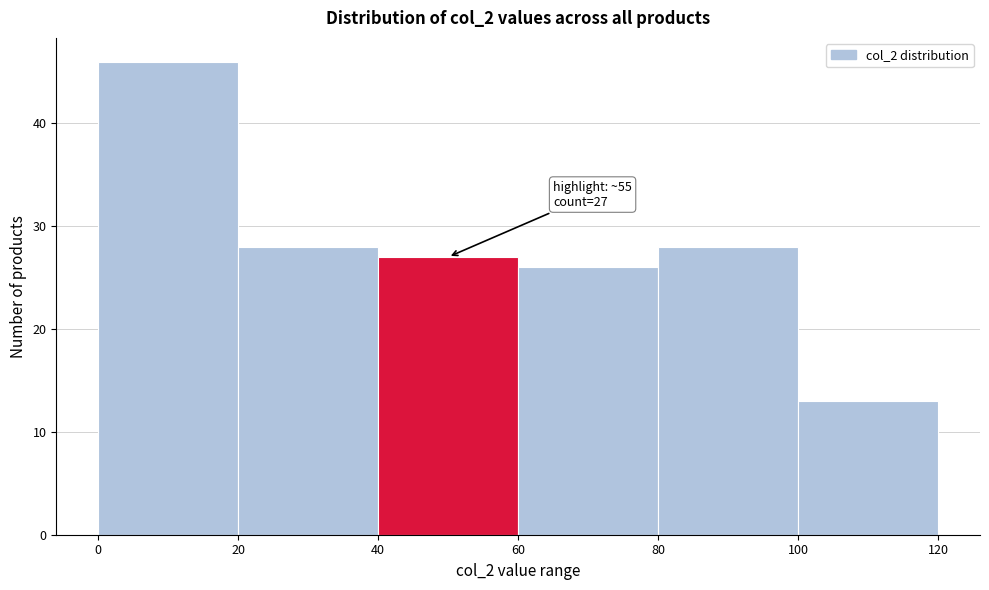

Which range on the x-axis has the tallest bar?

0 to 20